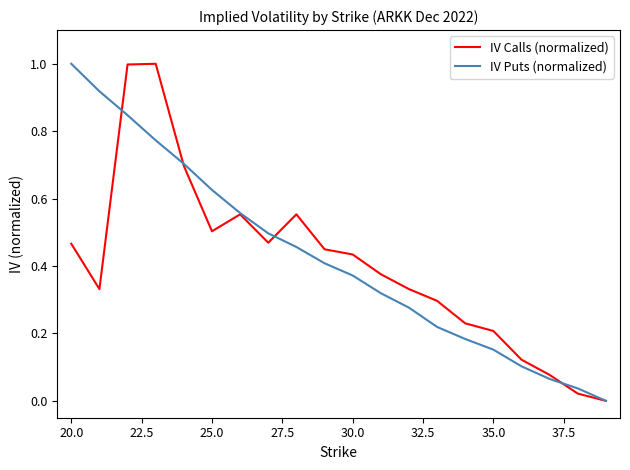

Does the chart display data point markers on the line(s)?

No